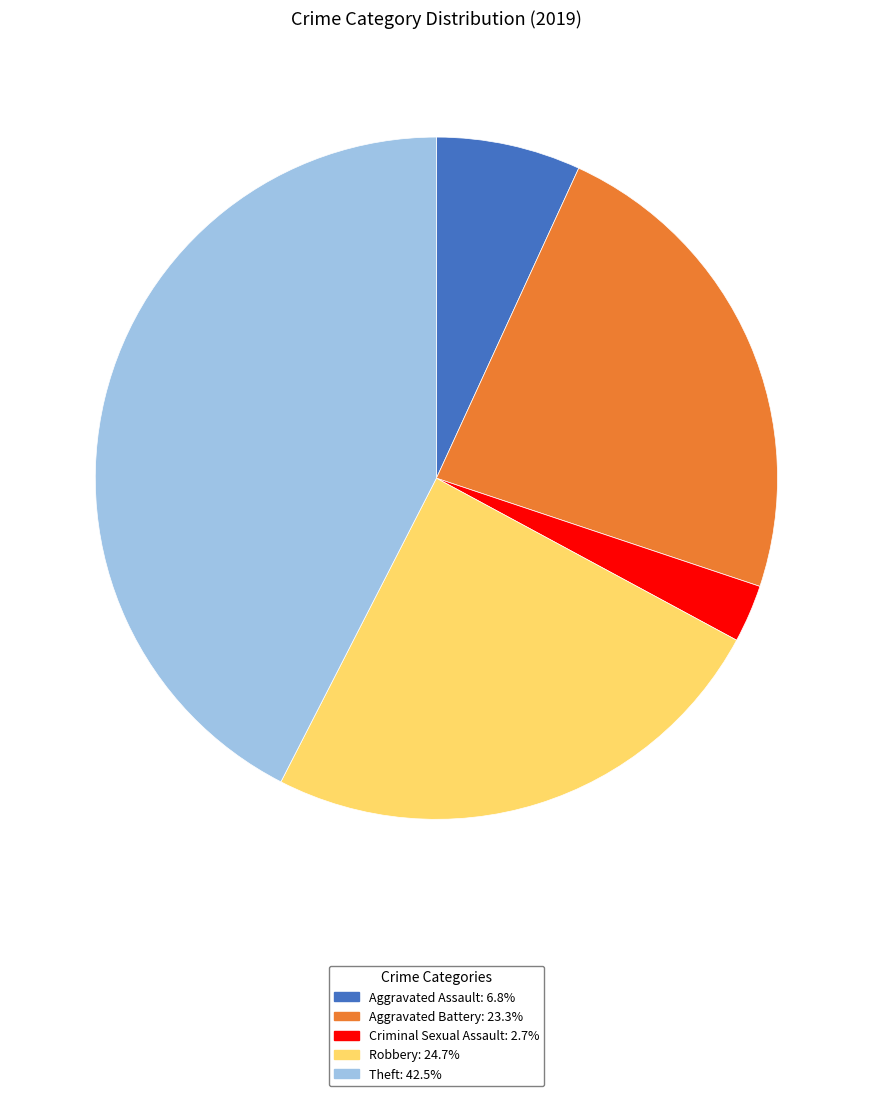

Does any single category account for the majority?

No